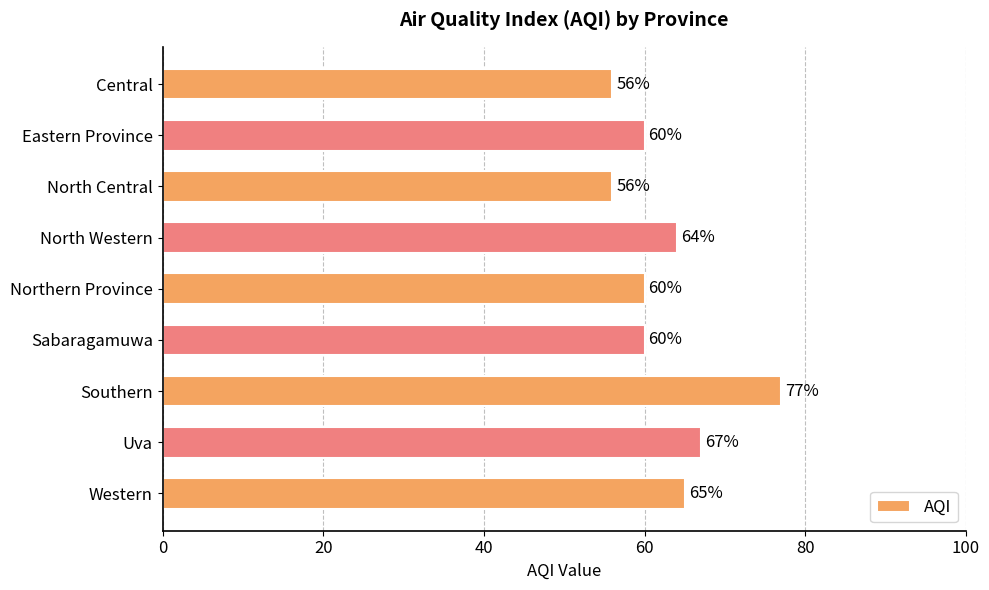

What is the difference between the maximum and minimum values?

21